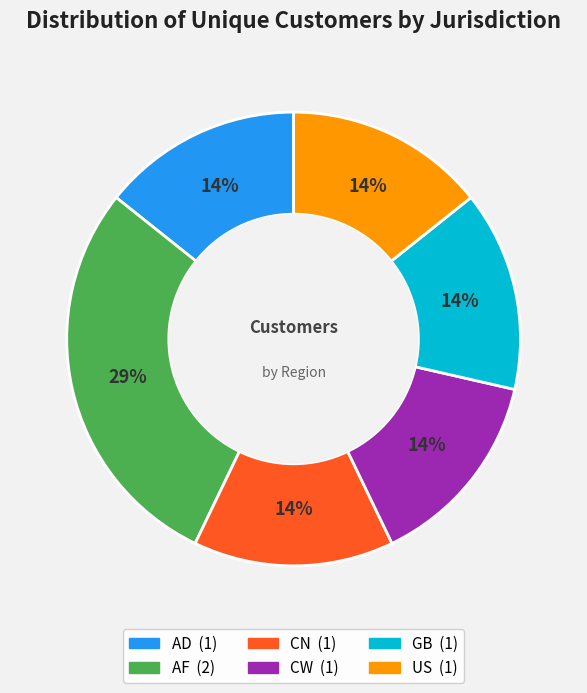

To the nearest percent, what is the average slice percentage?

17%